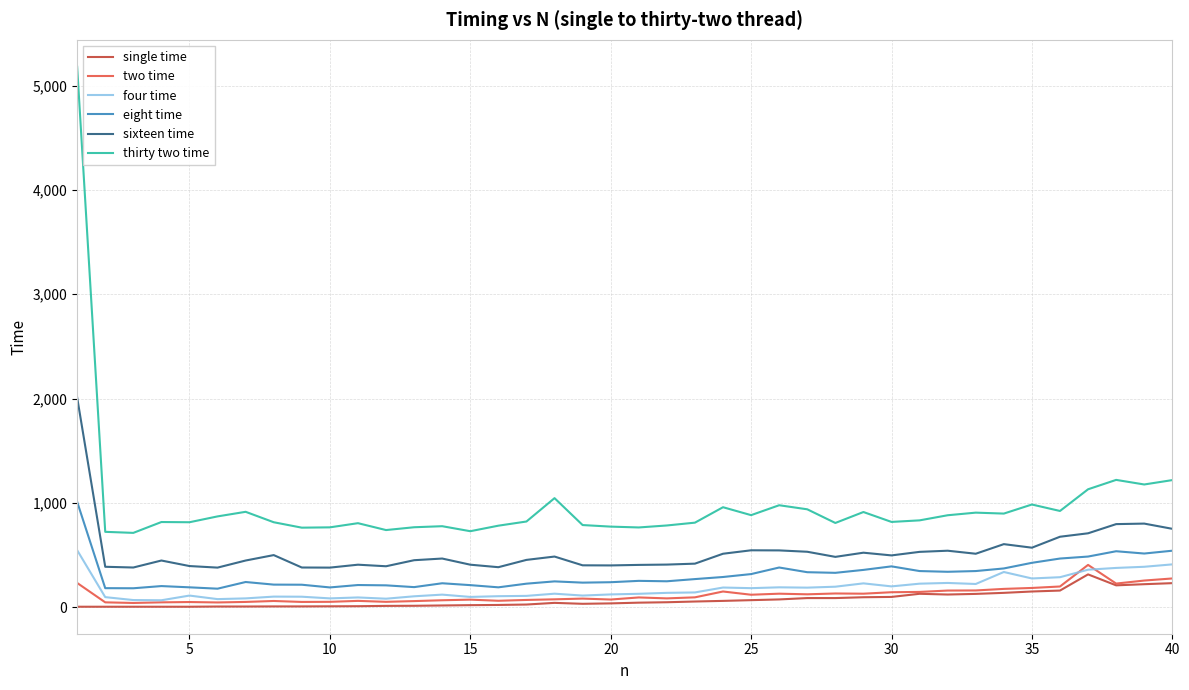

True or false: eight time and sixteen time cross at least once.

False